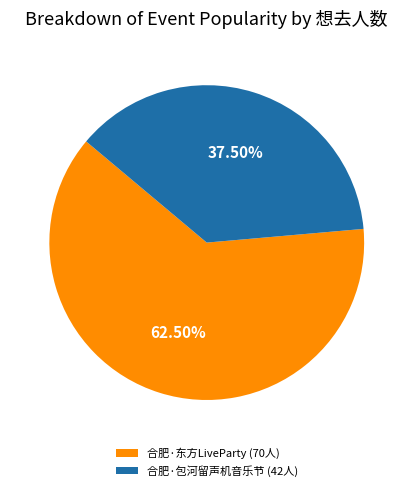

Which category accounts for the majority?

合肥·东方LiveParty (70人)